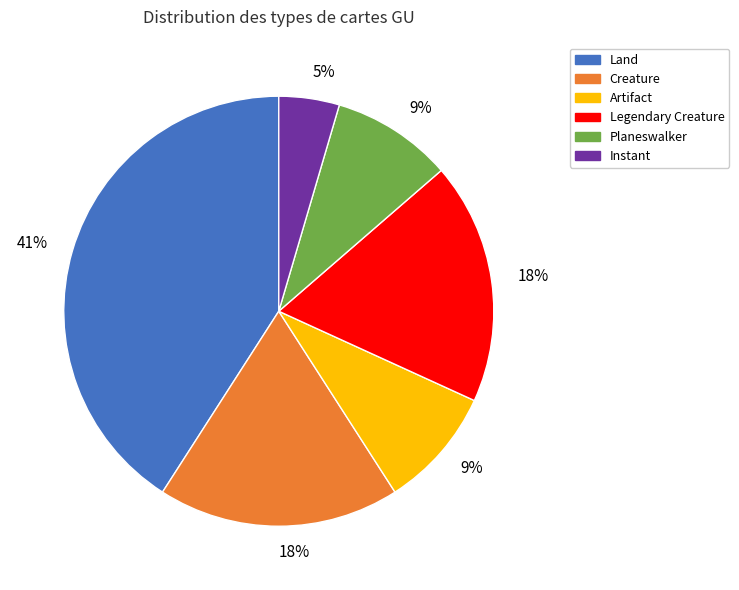

Which slice is the largest?

Land